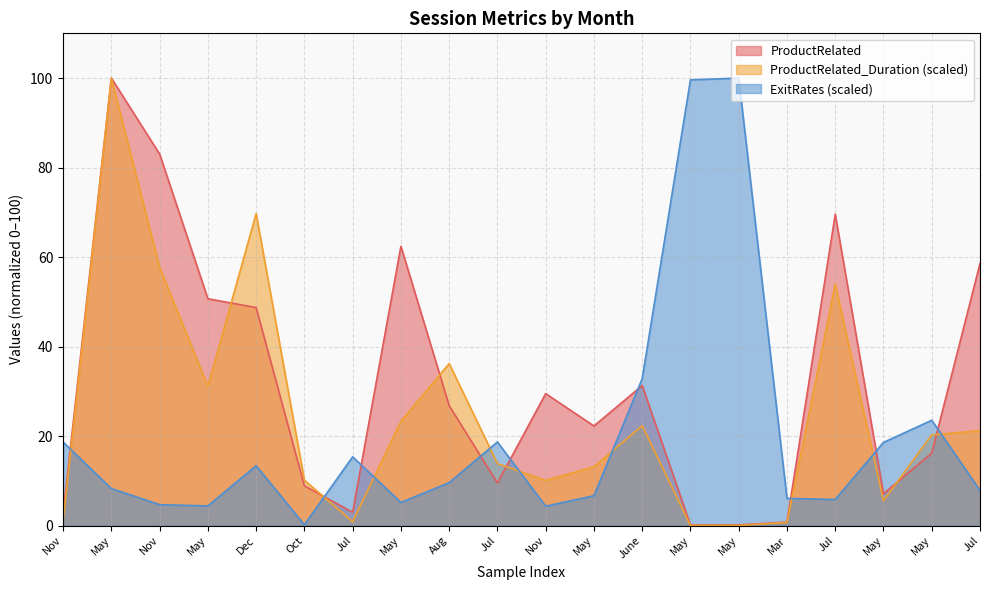

At which category is the sum across all series the highest?

May